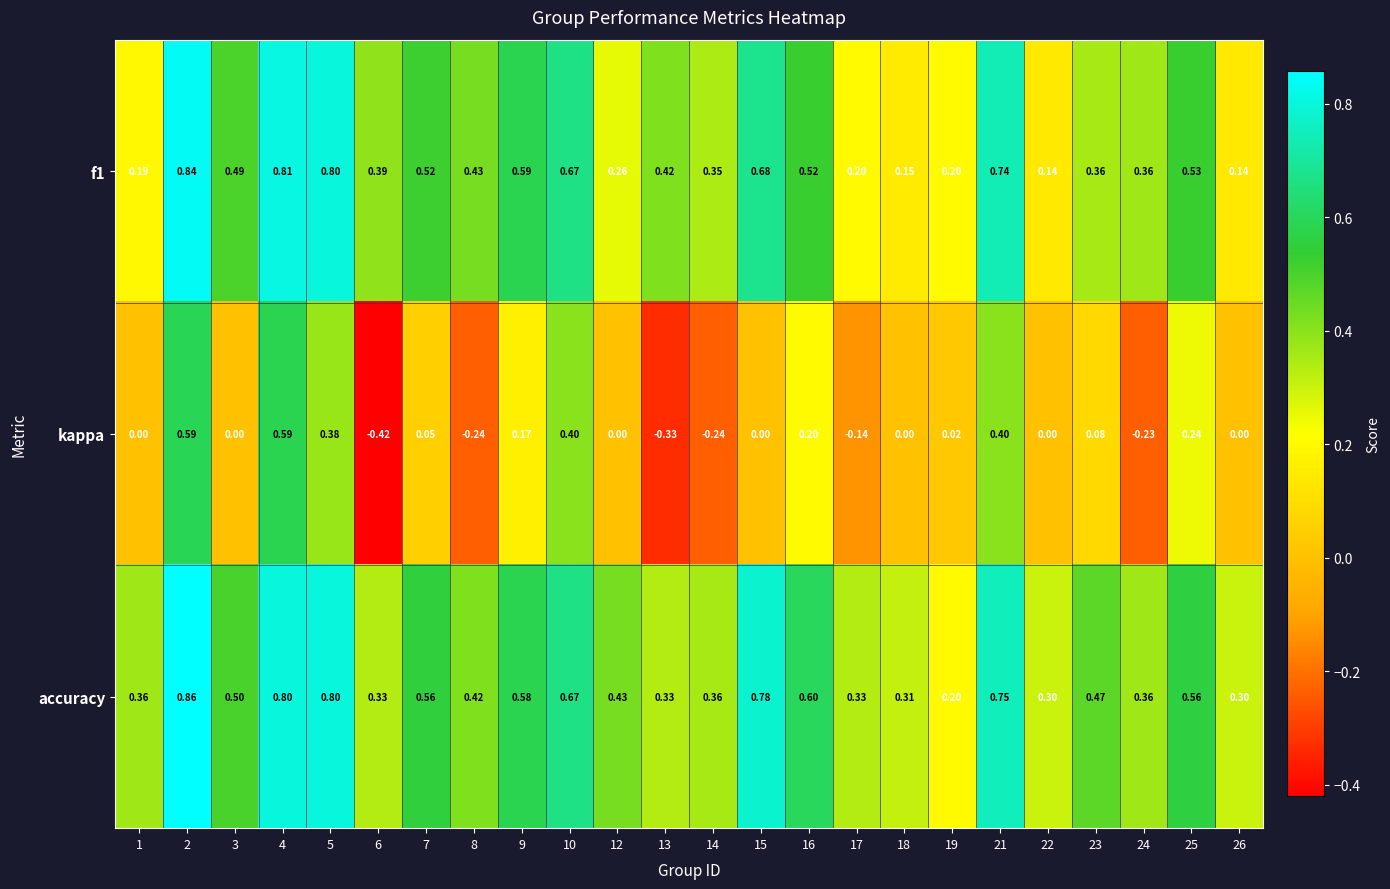

Between 3 and 8, which series saw the biggest shift?

kappa